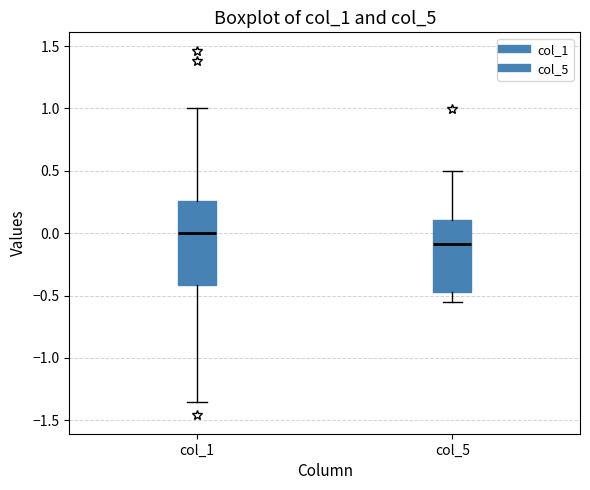

Which box has the lowest median line?

col_5